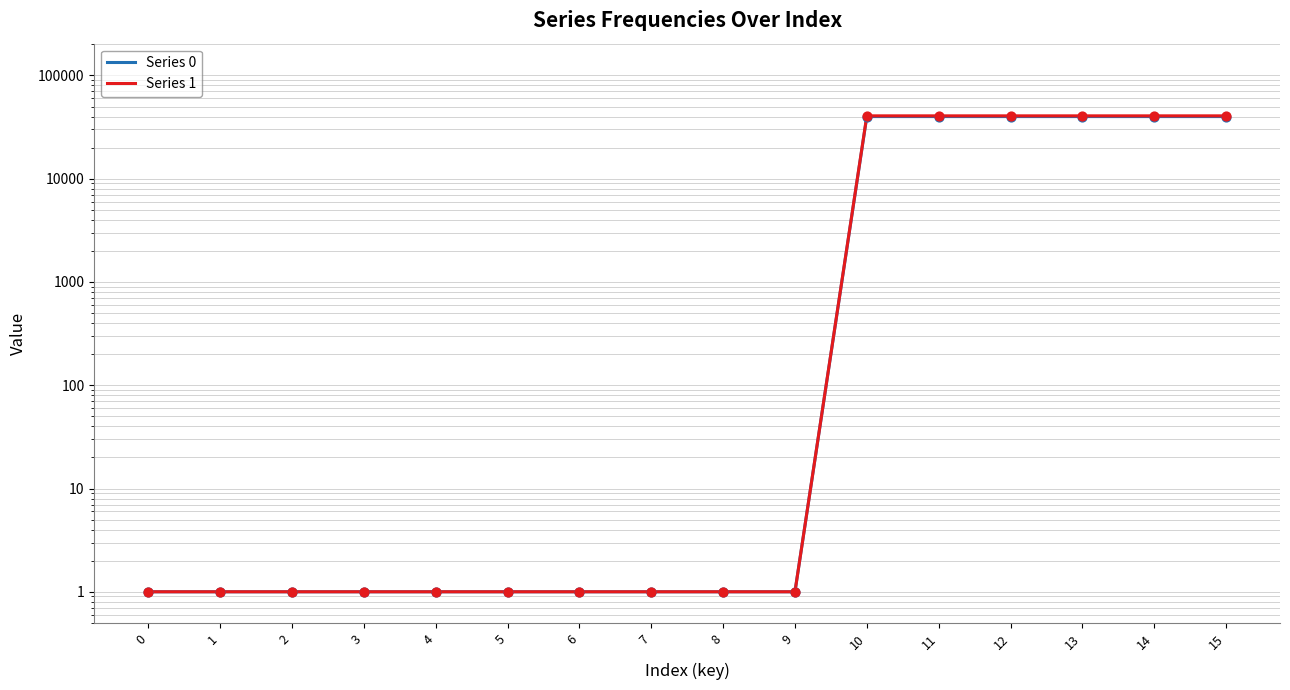

What are all the series names shown in the legend?

Series 0, Series 1